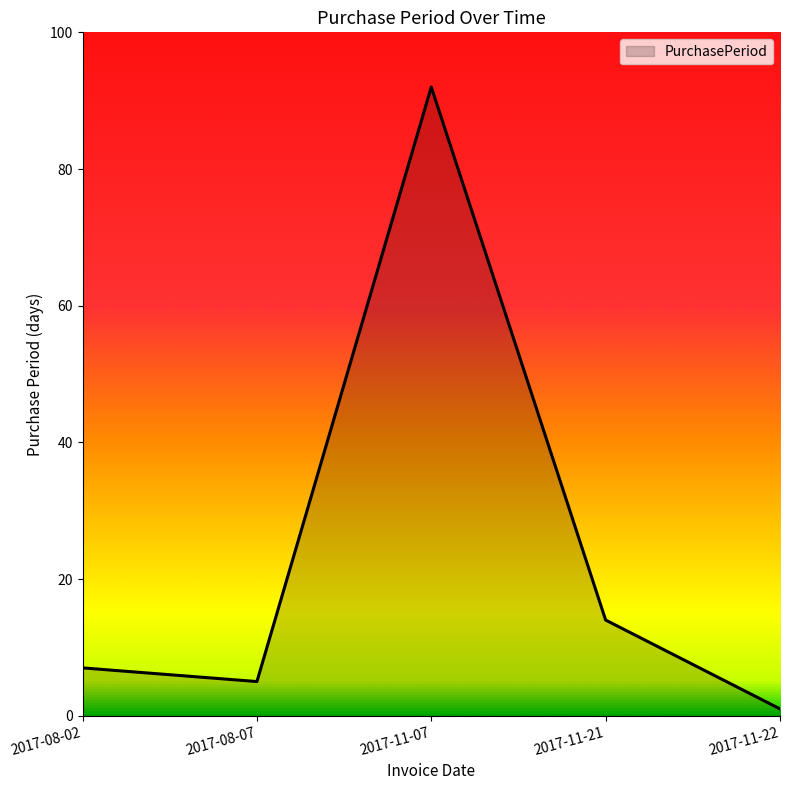

What is the difference between the maximum and minimum values?

91